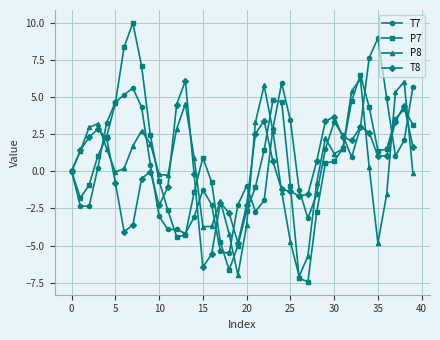

Which series has the largest range (max minus min)?

P7